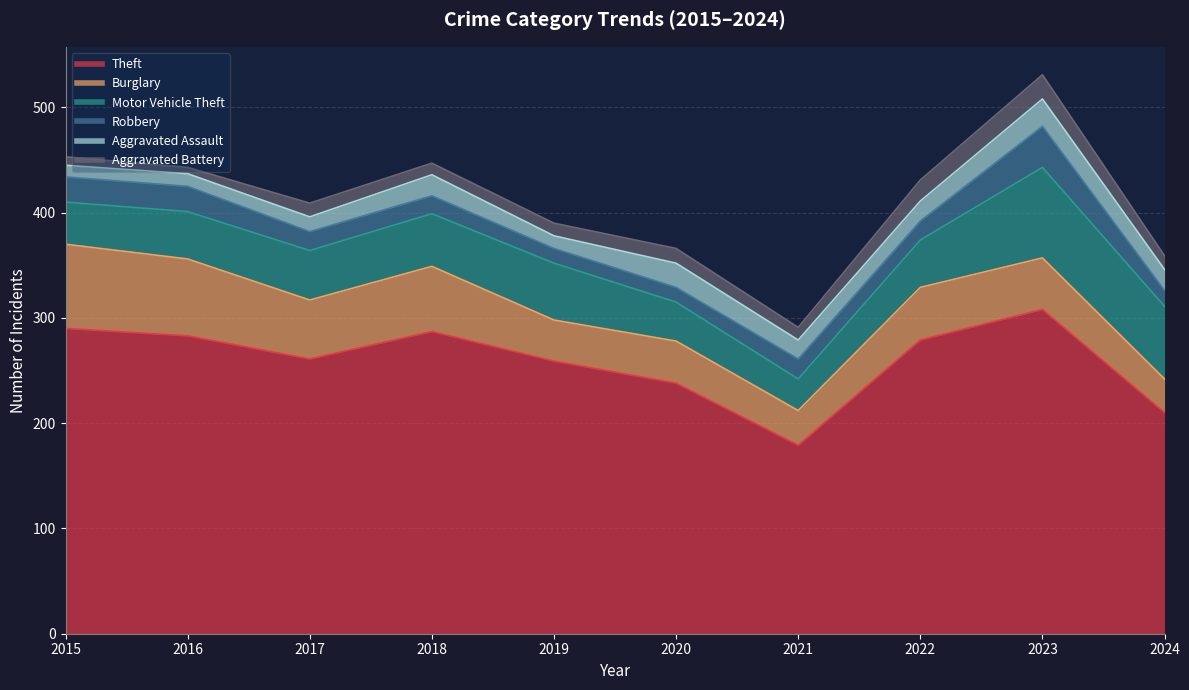

What is the value of the Theft point at the 10th from the left?

210